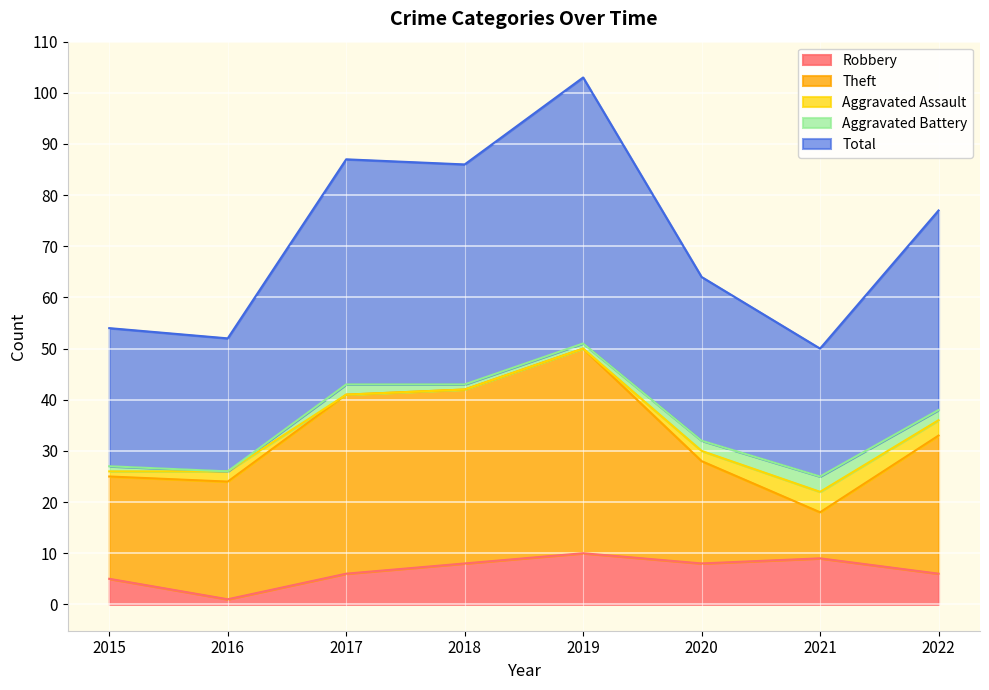

The value of Robbery at 2017 is 6. True or false?

True